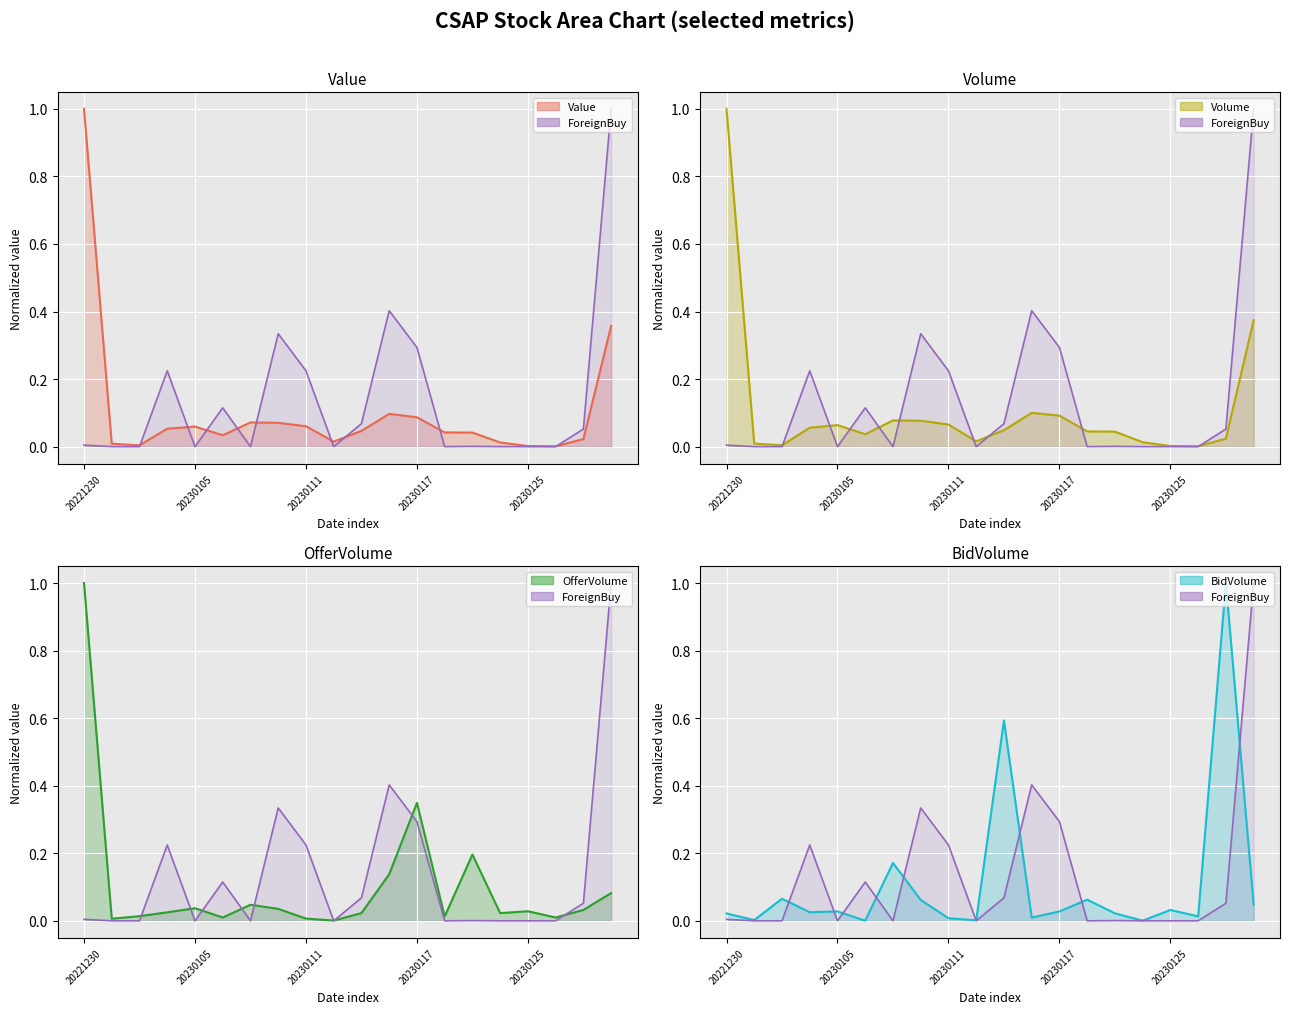

Which has a higher value, 6 or 14?

6